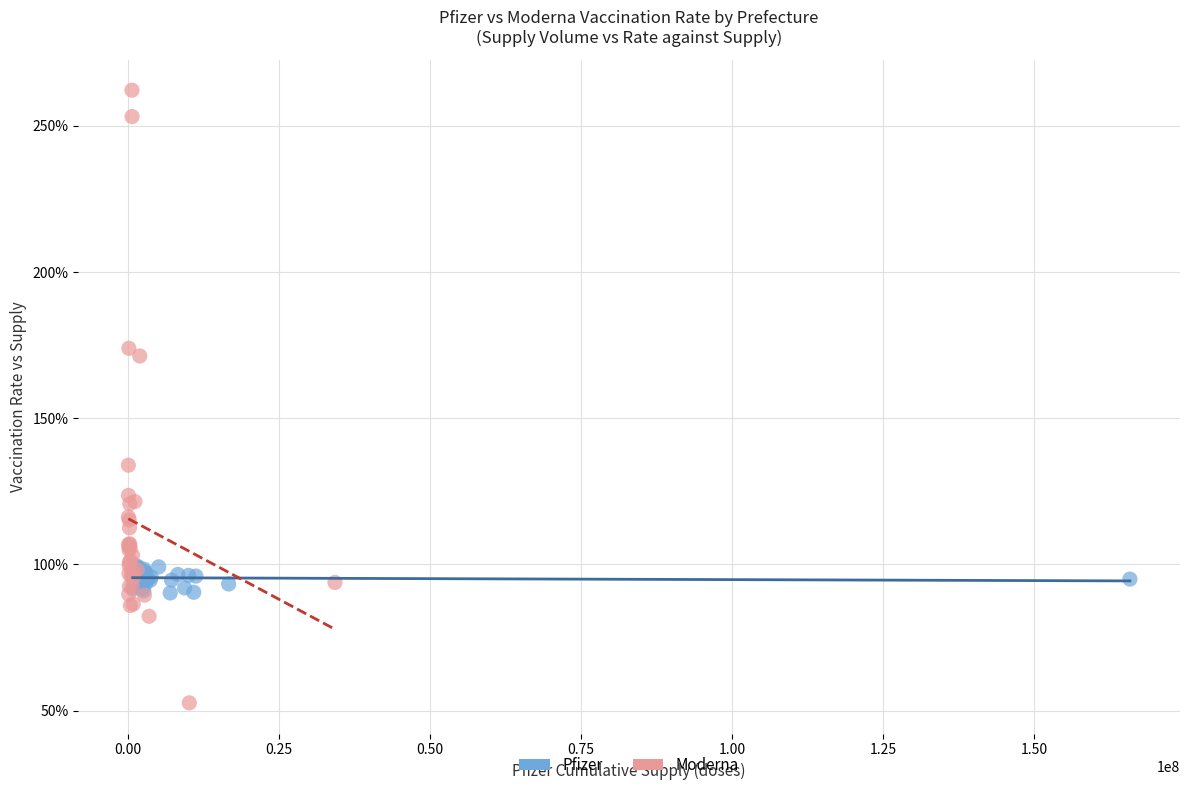

Which series has the largest Y range (max minus min)?

Moderna